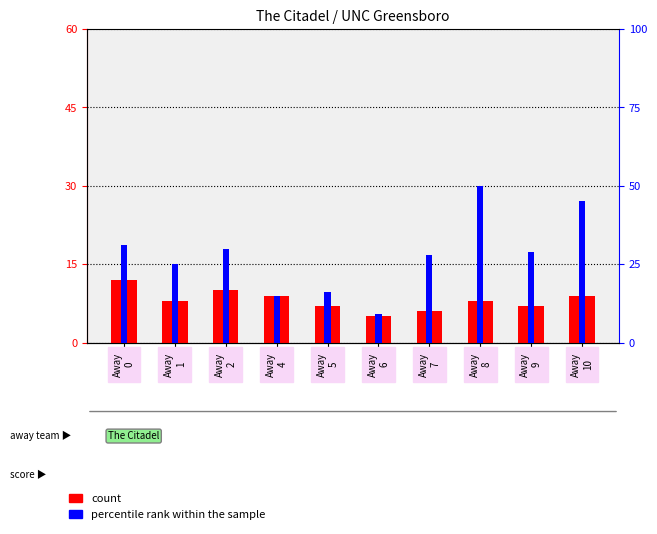

The percentile rank within the sample series shows 9 at Away
6. True or false?

True